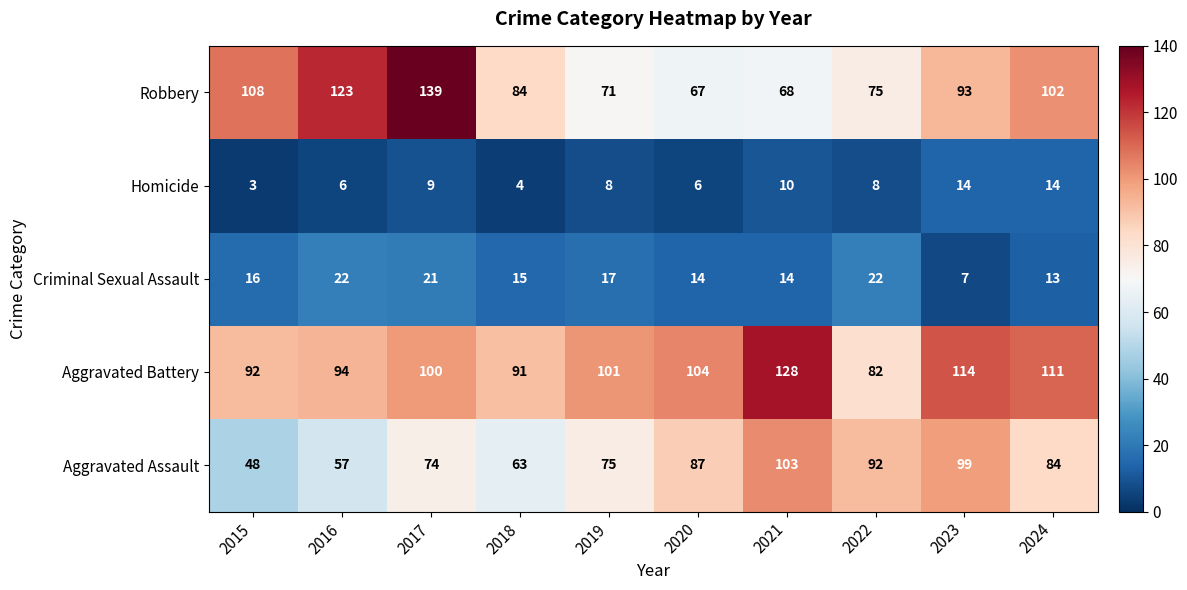

Read the Aggravated Battery value at 2023, to the nearest 10.

110